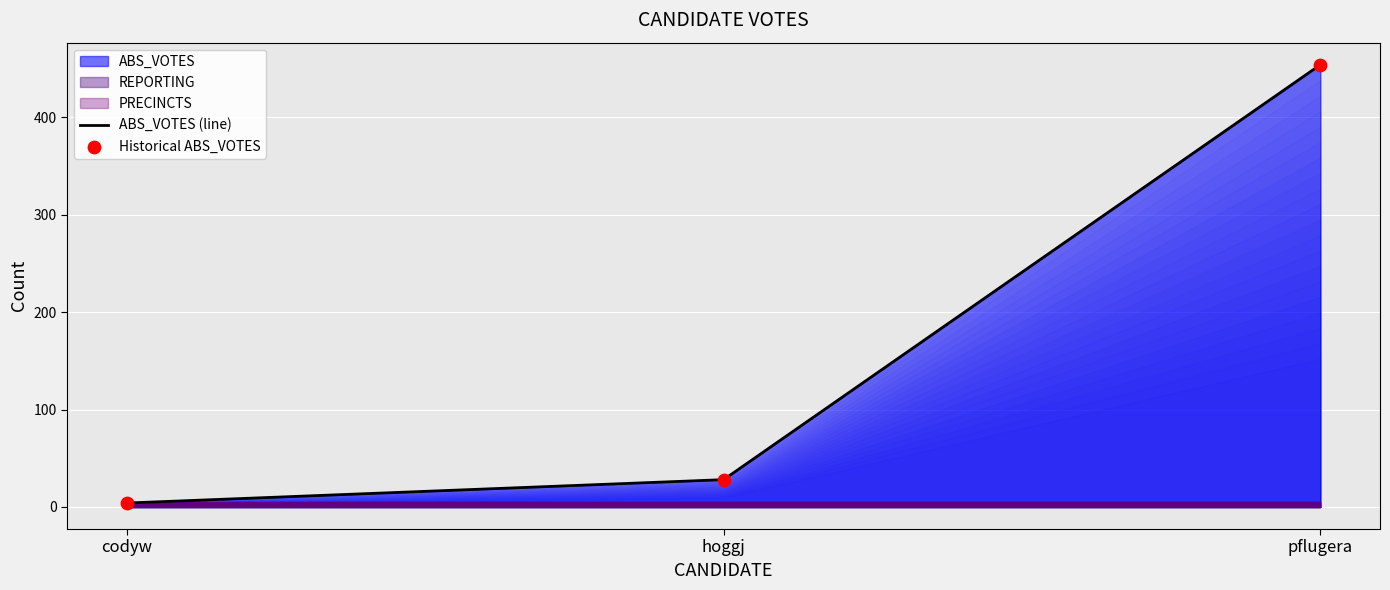

At how many categories does at least one series exceed 63?

1